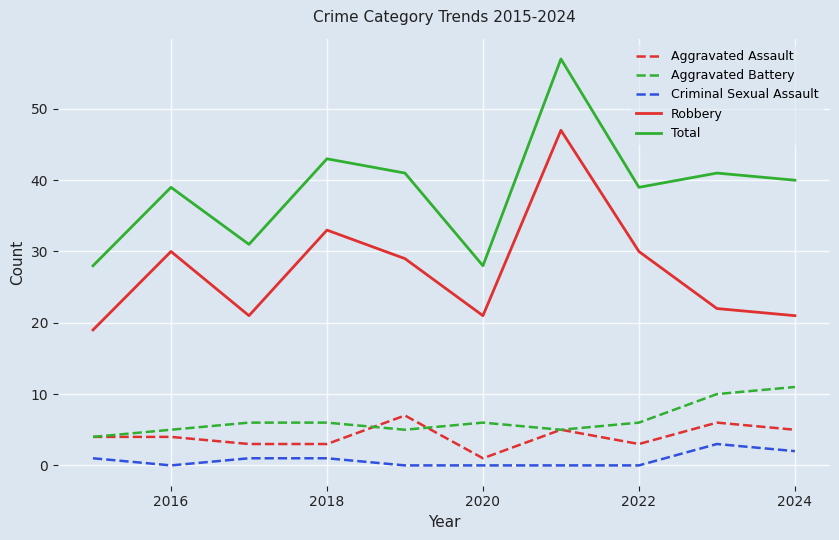

Which series has the largest range (max minus min)?

Total